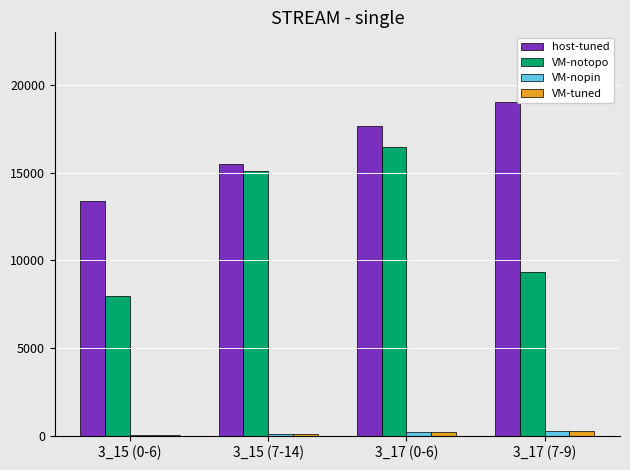

Which category has the highest value across all series?

3_17 (7-9)